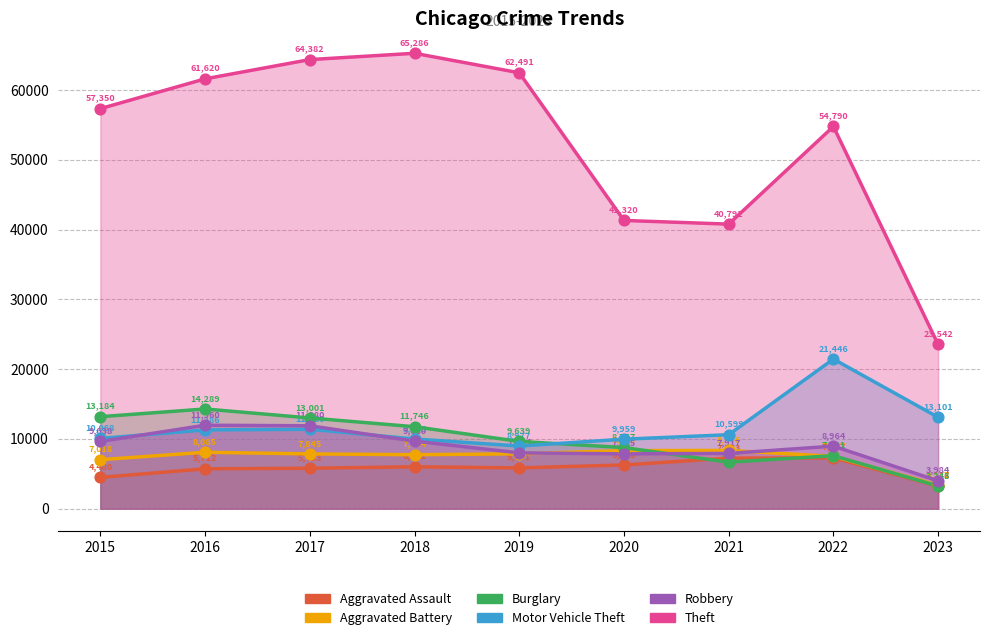

Which series reaches the maximum Y coordinate?

Theft